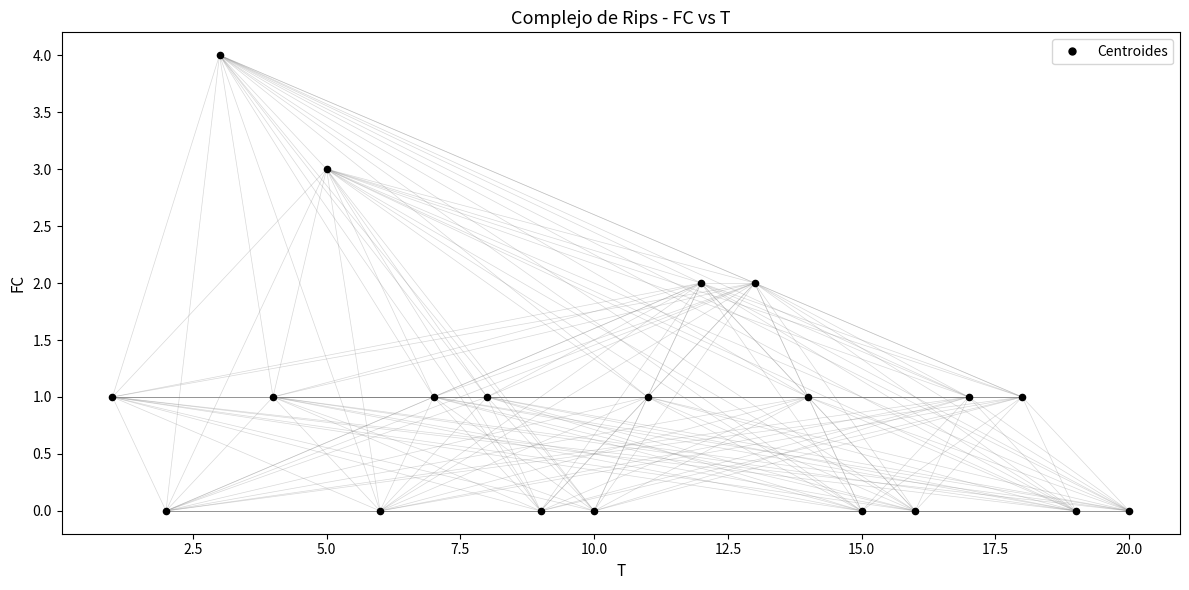

What is the range of Y values (max minus min)?

4